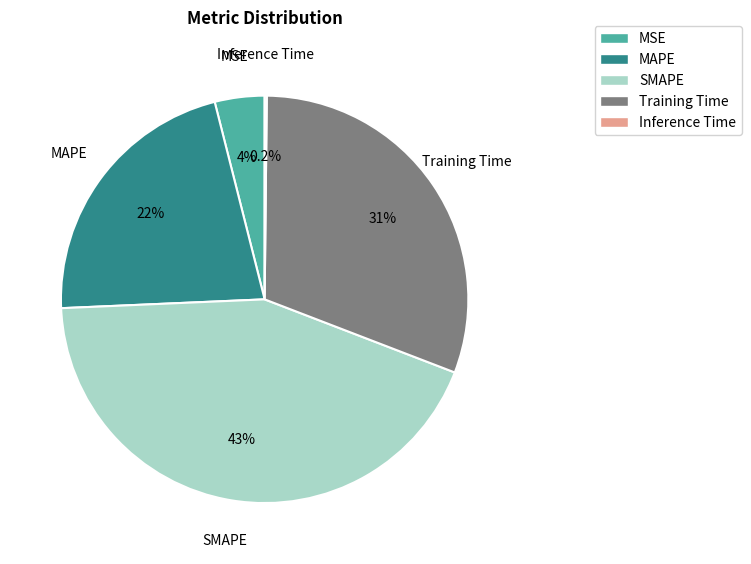

To the nearest percent, what portion does MSE represent?

4%